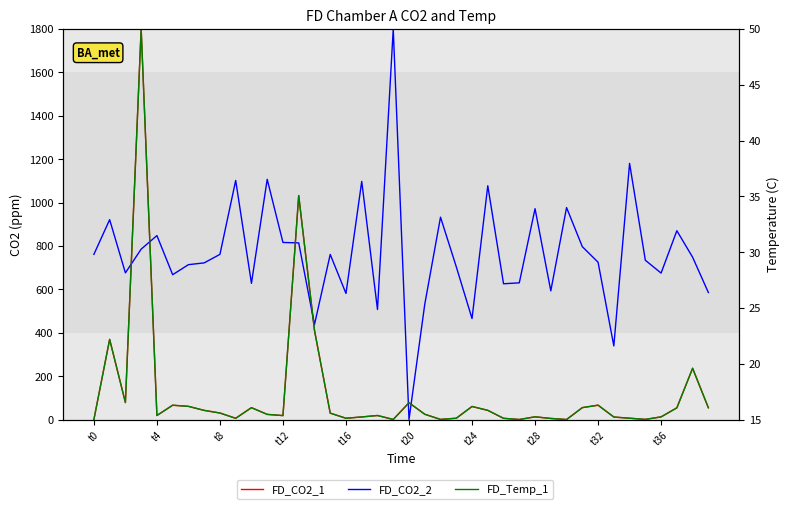

What is the difference between the FD_Temp_1 values at 11 and t20?

0.8